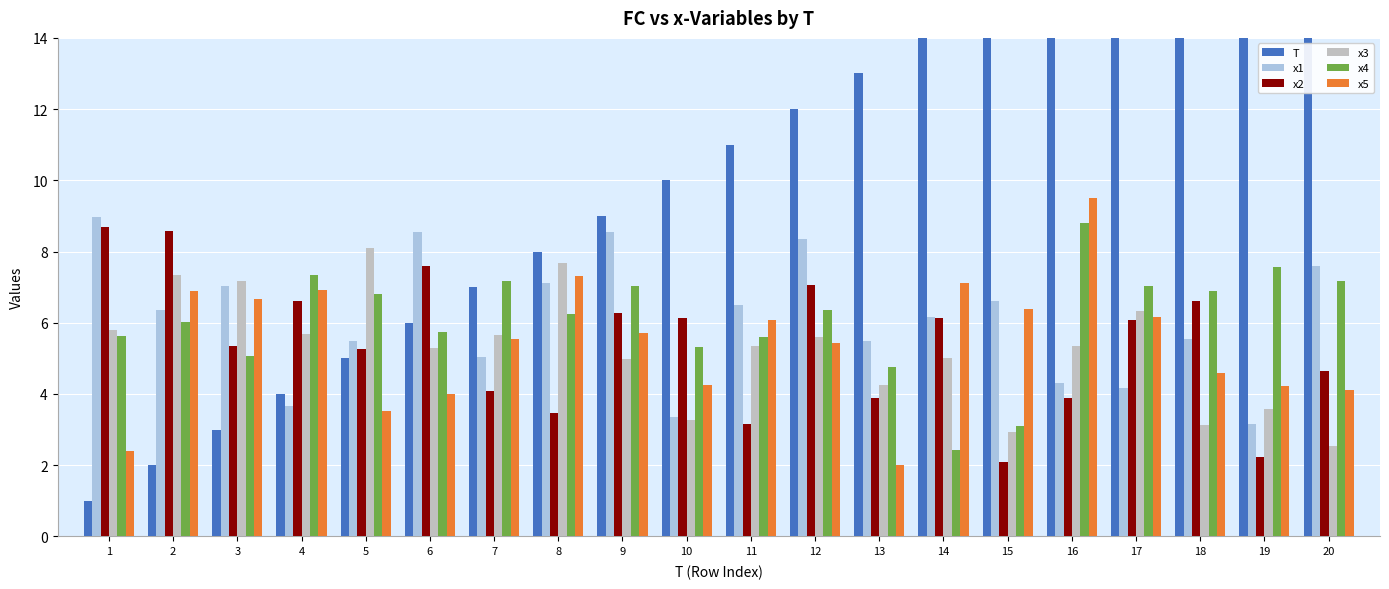

True or false: x3 has a value of 2.5 at 13.

False